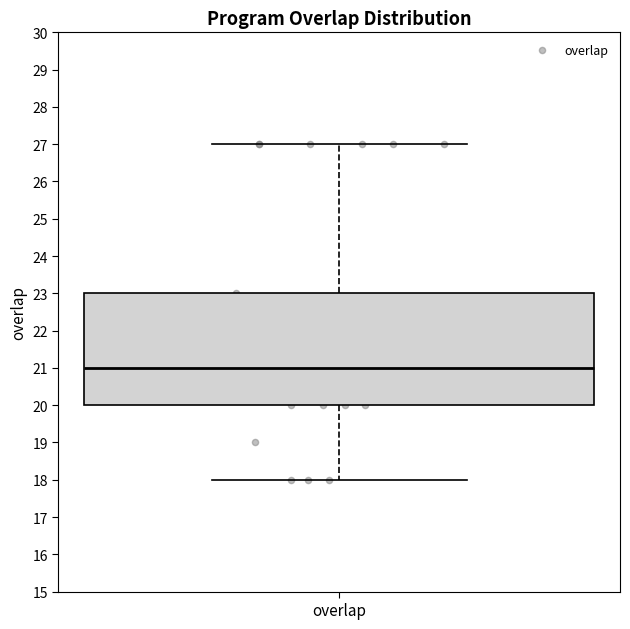

Transcribe this box plot: give where the median line is, the range the box spans, and where the two whiskers end, as read against the y-axis. The values are not printed on the chart, so give them approximately, as read against the axis.

median 21, box 20 to 23, whiskers 18 to 27